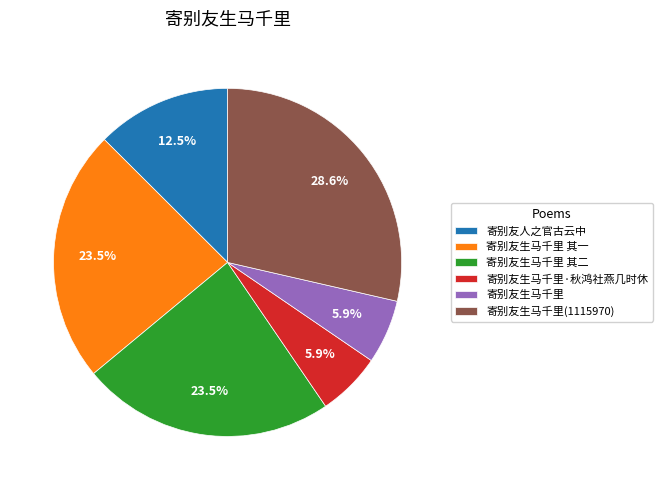

To the nearest percent, what is the combined percentage of 寄别友人之官古云中 and 寄别友生马千里?

18%